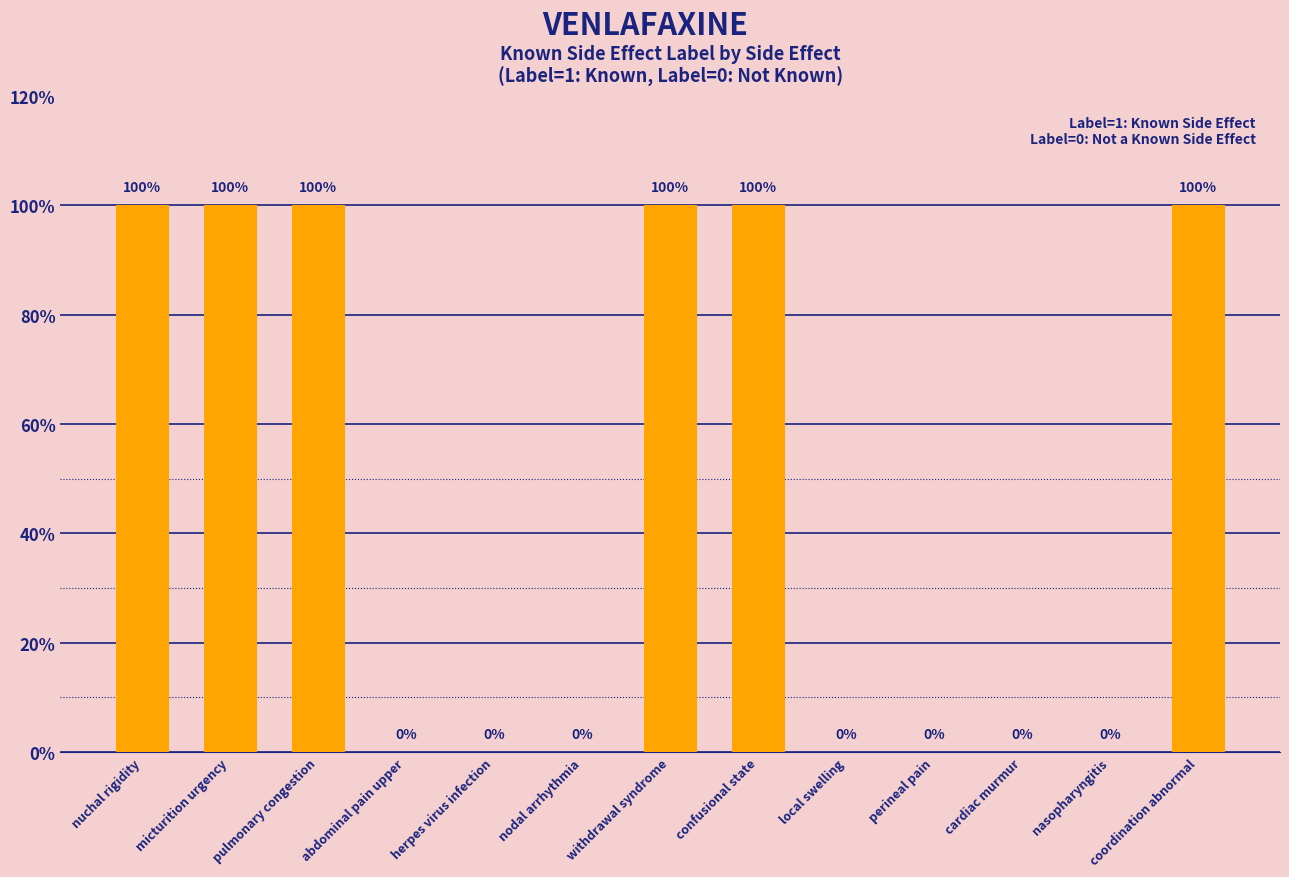

Read the value at withdrawal syndrome, to the nearest 5.

100